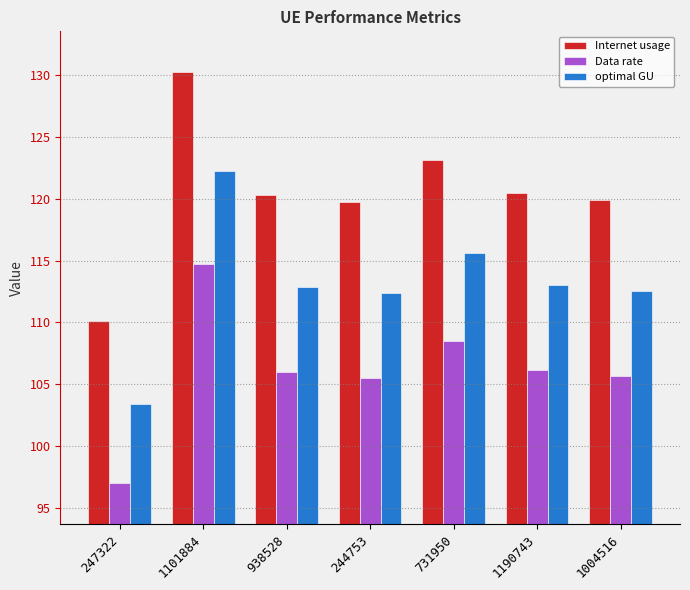

List the series in order of their overall mean, highest first.

Internet usage, optimal GU, Data rate